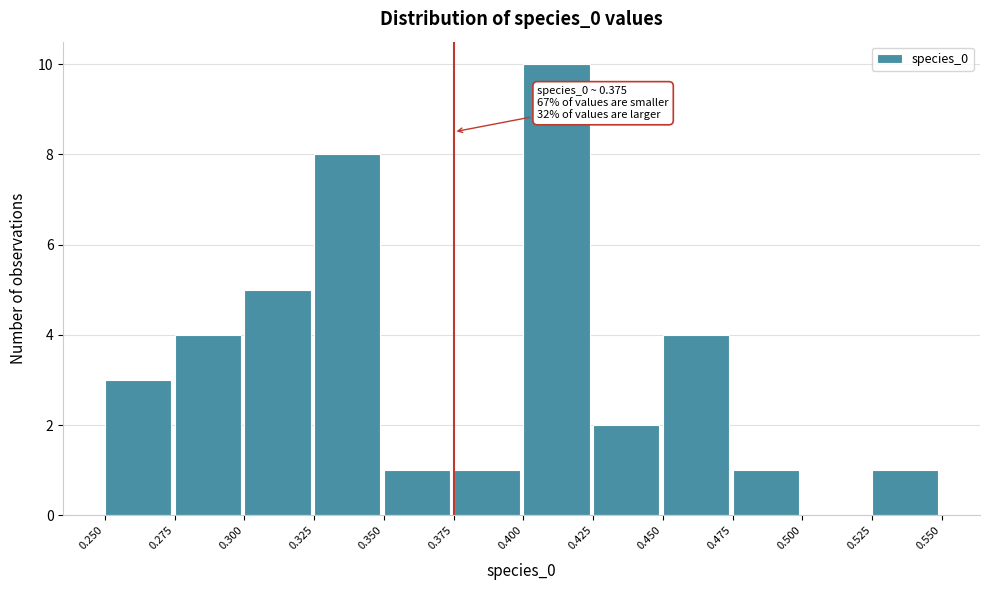

Over which range of the x-axis is the bar tallest?

0.400 to 0.425